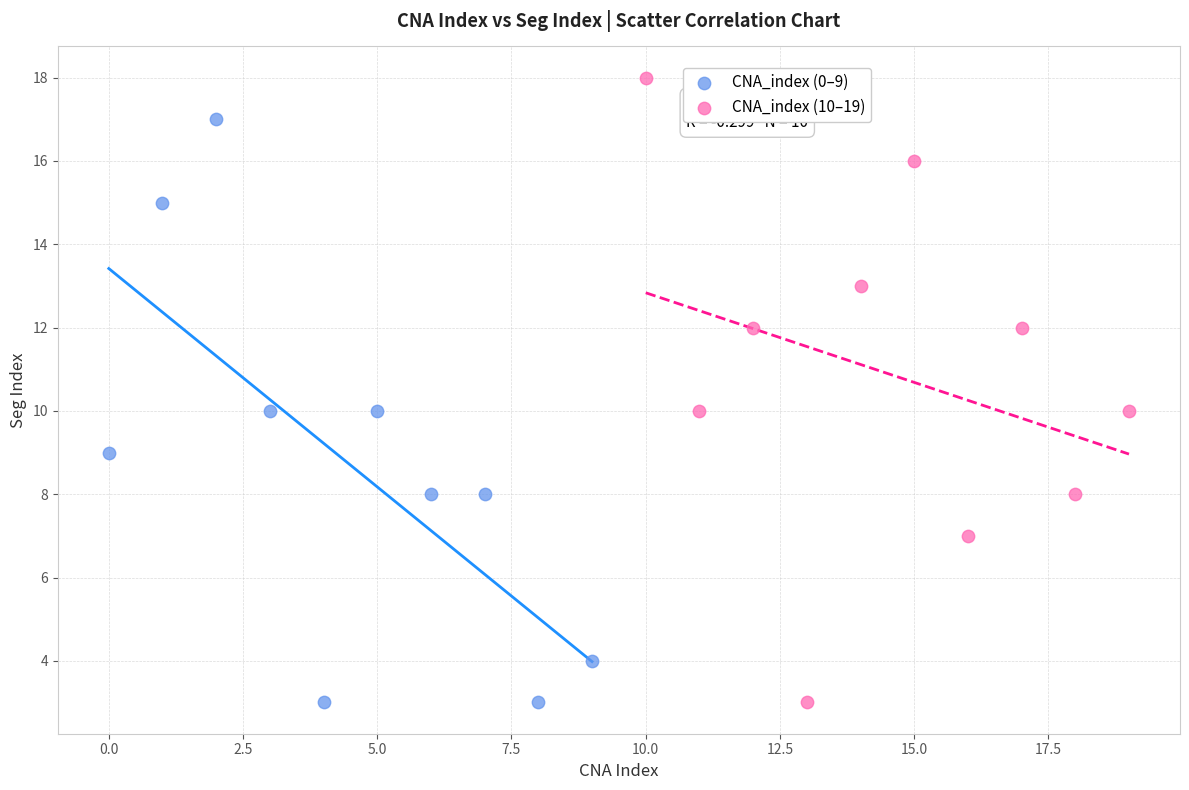

Which series contains the highest Y value?

CNA_index (10–19)